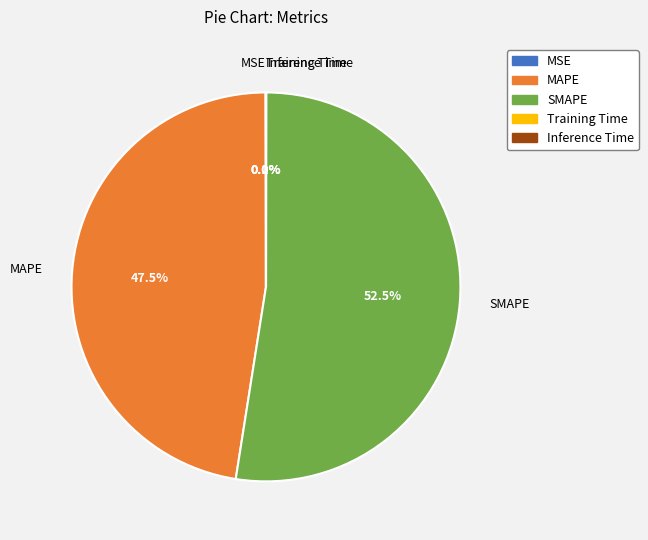

What percentage is NOT represented by MAPE?

52.5%